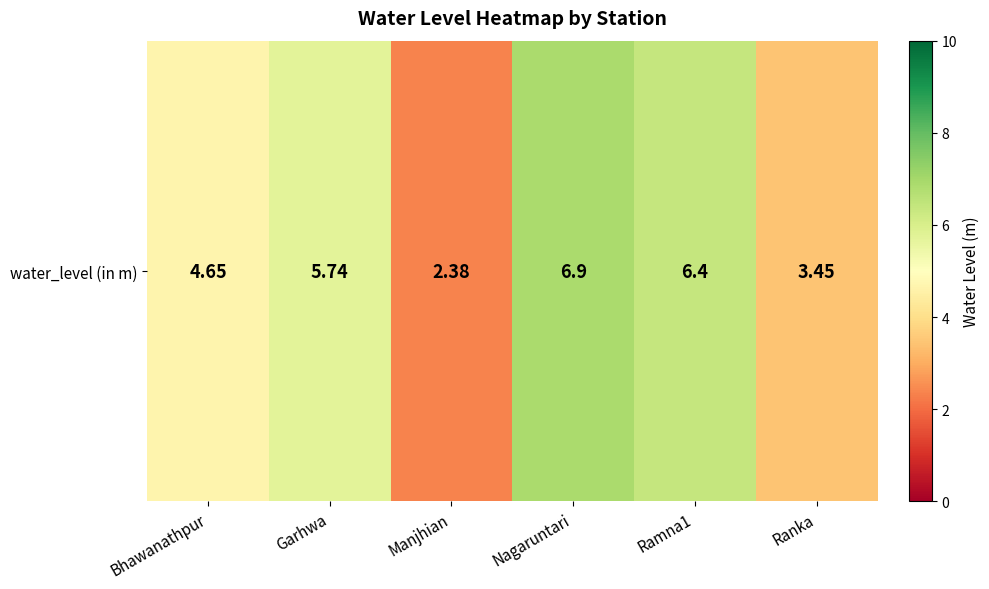

What is the difference between the values at Bhawanathpur and Manjhian?

2.3